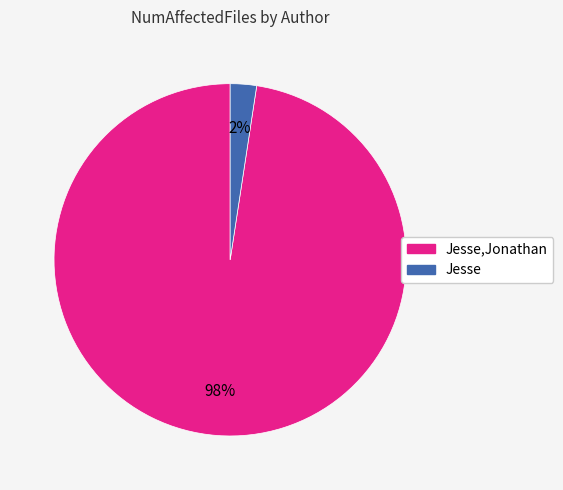

Is there any slice that represents more than half of the pie?

Yes